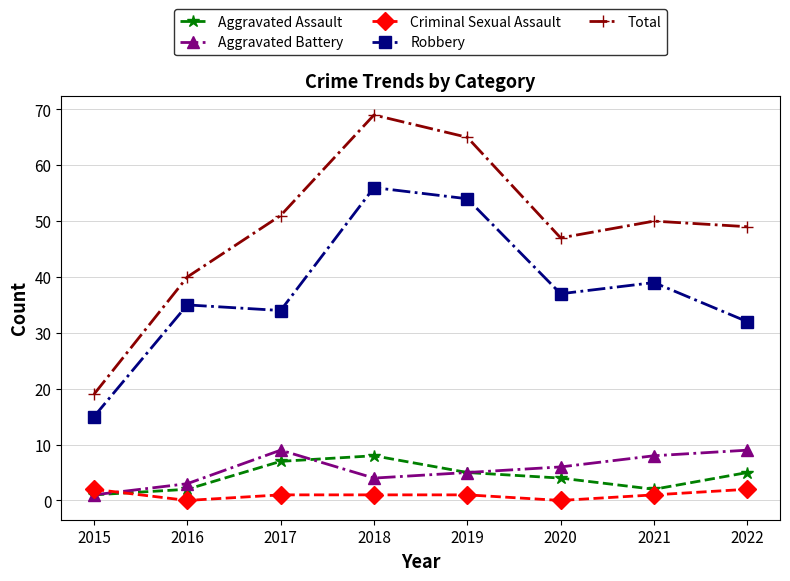

Between 2020 and 2022, which series saw the biggest shift?

Robbery